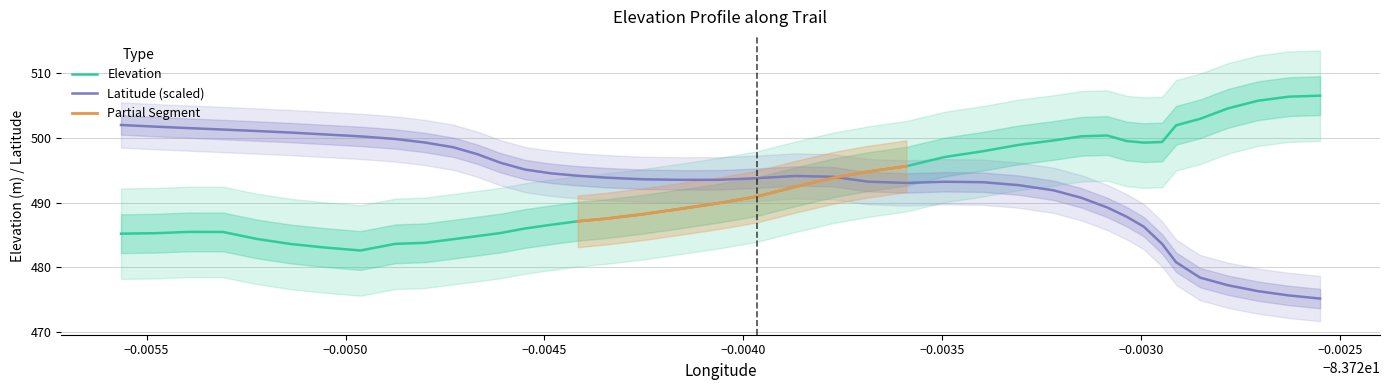

At how many categories does at least one series exceed 478?

40